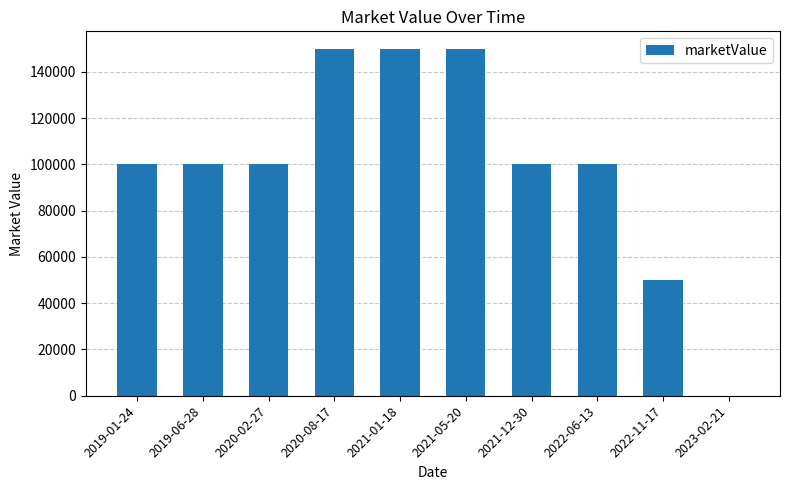

What is the greatest value displayed?

150000